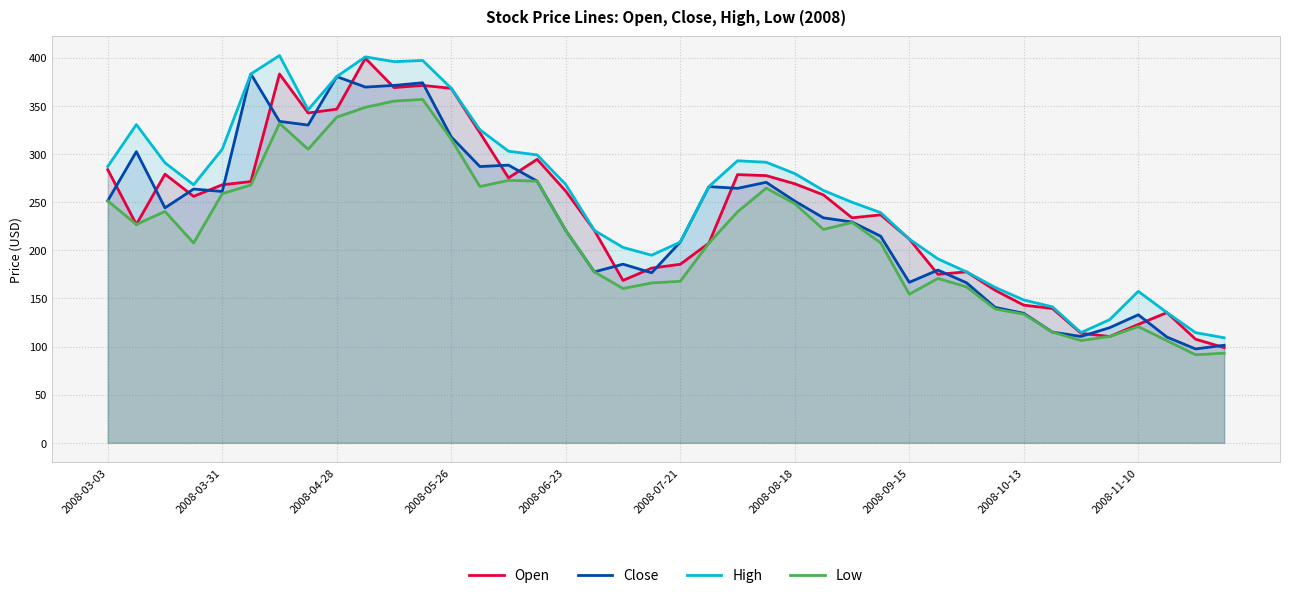

The High series shows 368.2 at 2008-05-26. True or false?

True